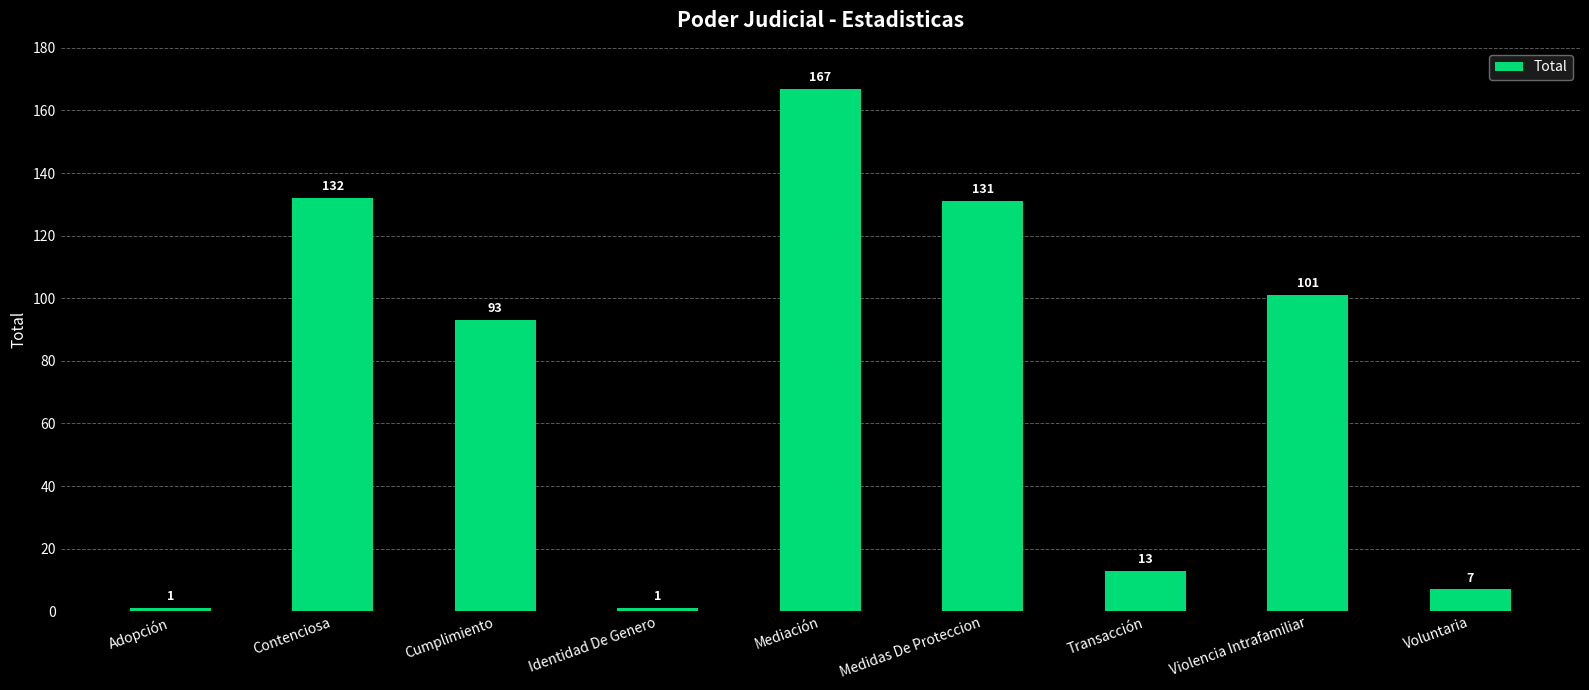

Which has a higher value, Voluntaria or Medidas De Proteccion?

Medidas De Proteccion